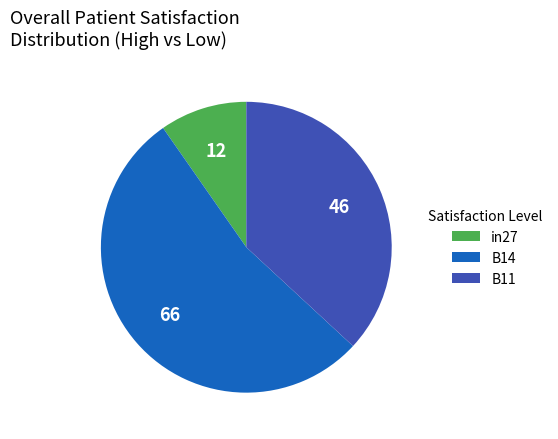

What is the smallest slice in the pie chart?

in27